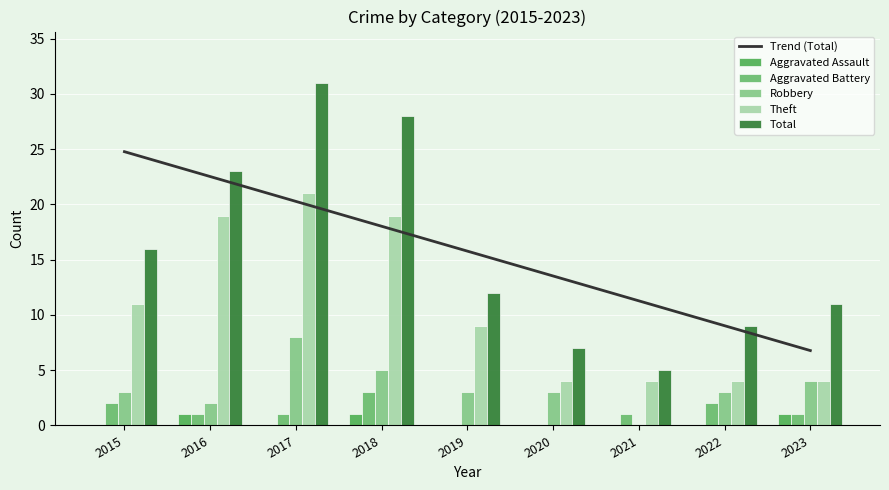

What is the average value of the Robbery series?

3.4